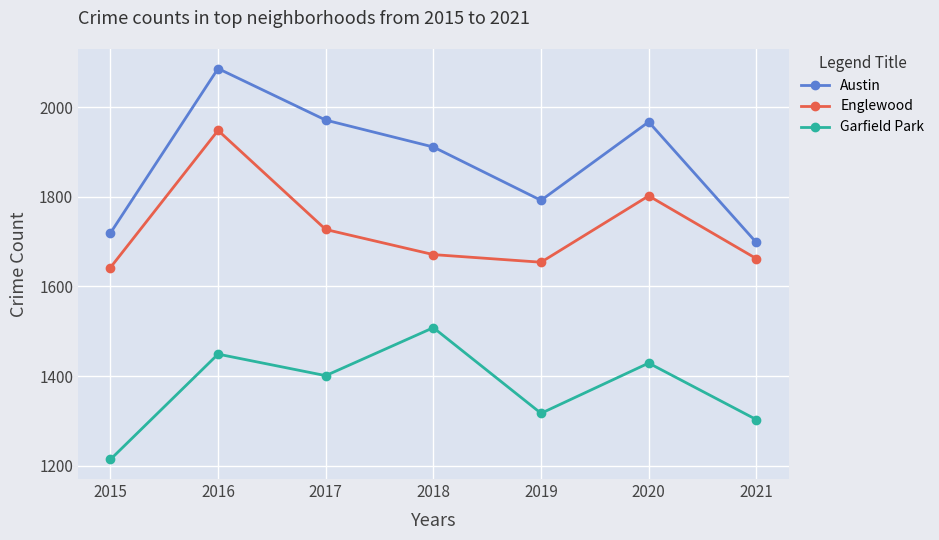

What is the value of the Austin point at the 3rd from the left?

1971